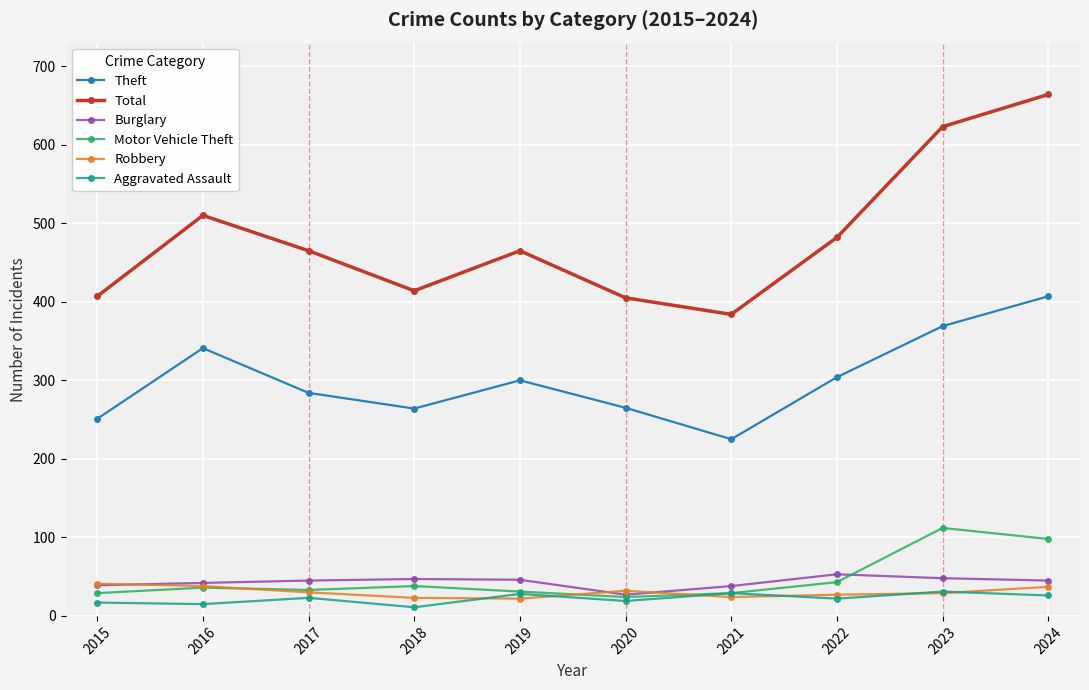

What is the difference between the maximum and second lowest values in the Motor Vehicle Theft series?

83